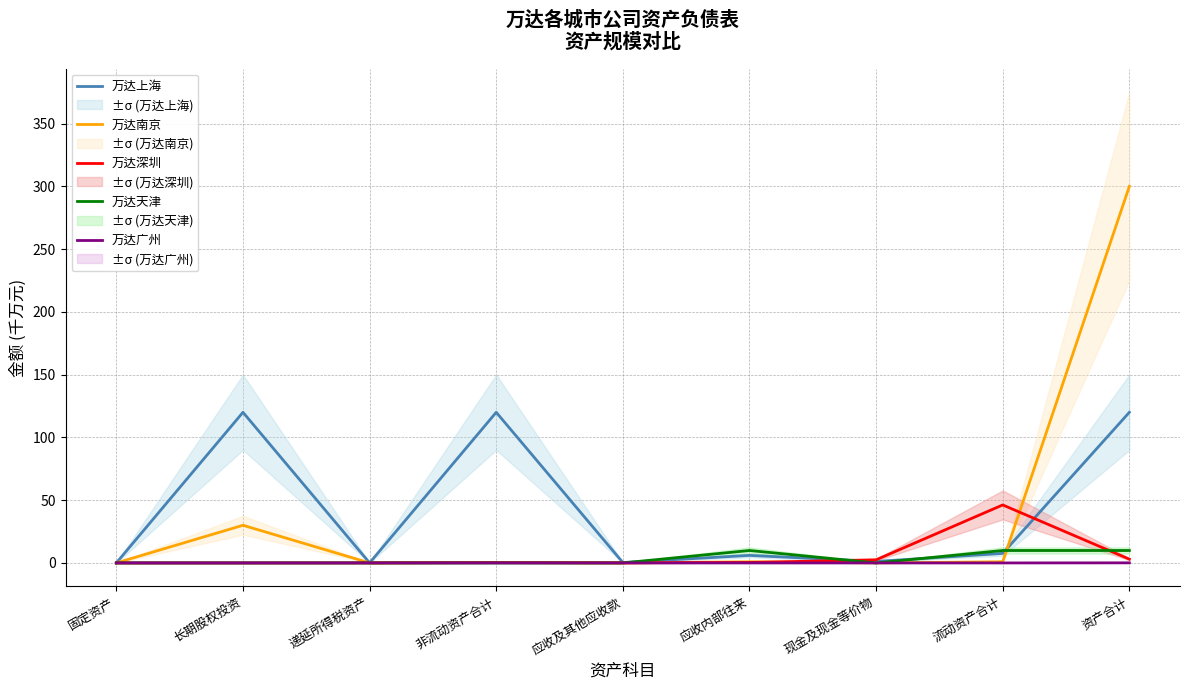

What is the total value across all series at 应收内部往来?

17.2